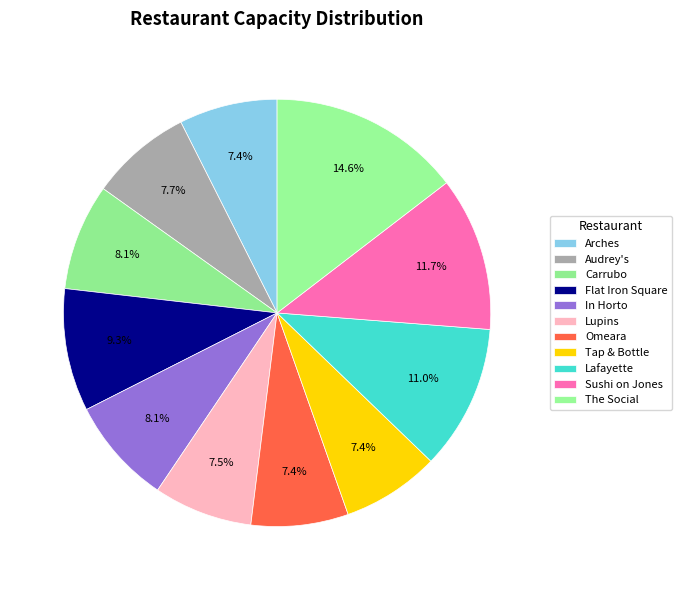

What percentage is the The Social slice, to the nearest percent?

15%